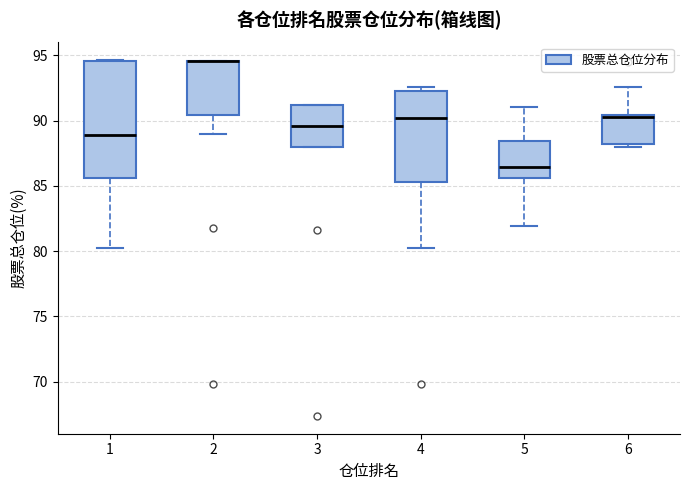

Where does the lower whisker of the box at x = 4 end on the y-axis? The values are not printed on the chart, so give them approximately, as read against the axis.

80.0